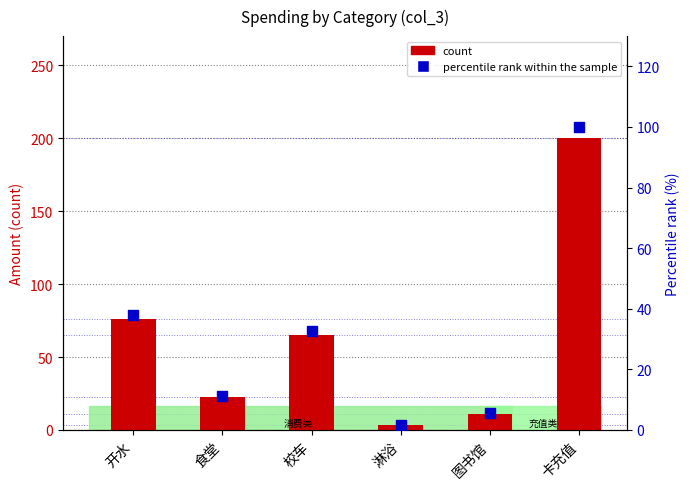

Which series contains the lowest Y value?

percentile rank within the sample